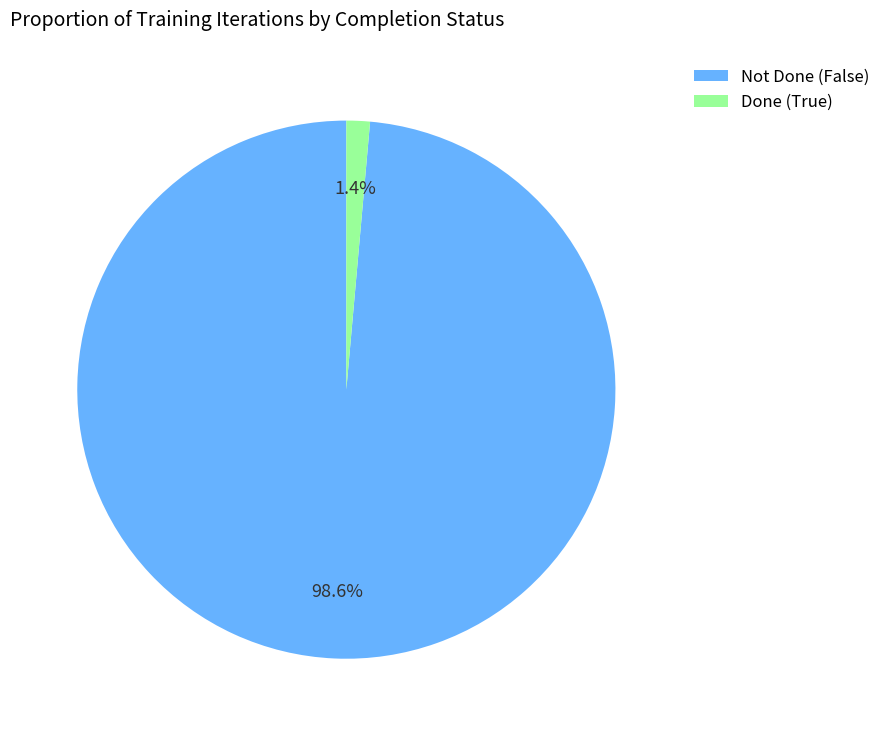

Does Not Done (False) account for over 50% of the chart?

Yes